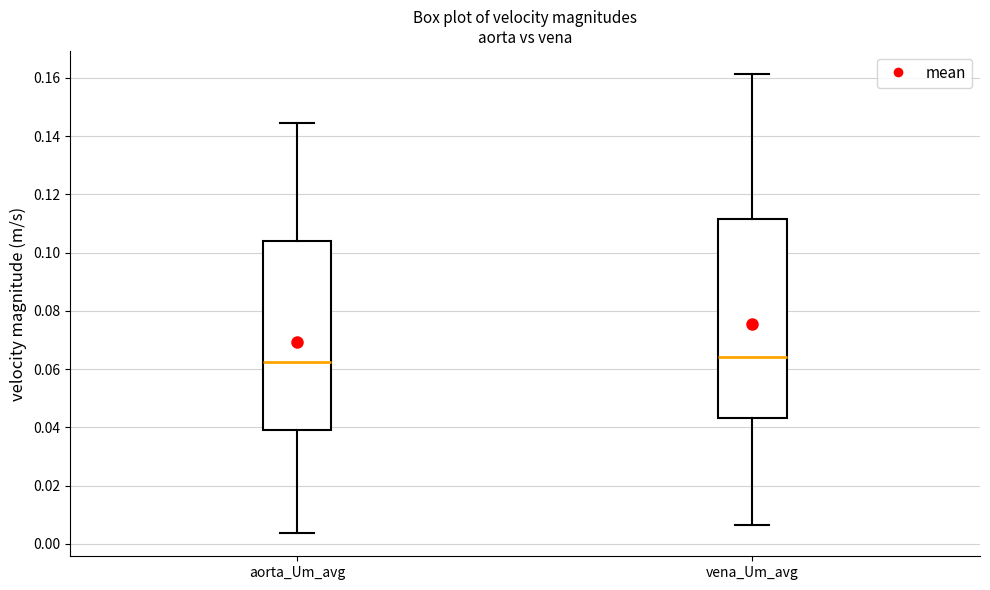

Where is the upper edge of the box for vena_Um_avg on the y-axis? The values are not printed on the chart, so give them approximately, as read against the axis.

0.112